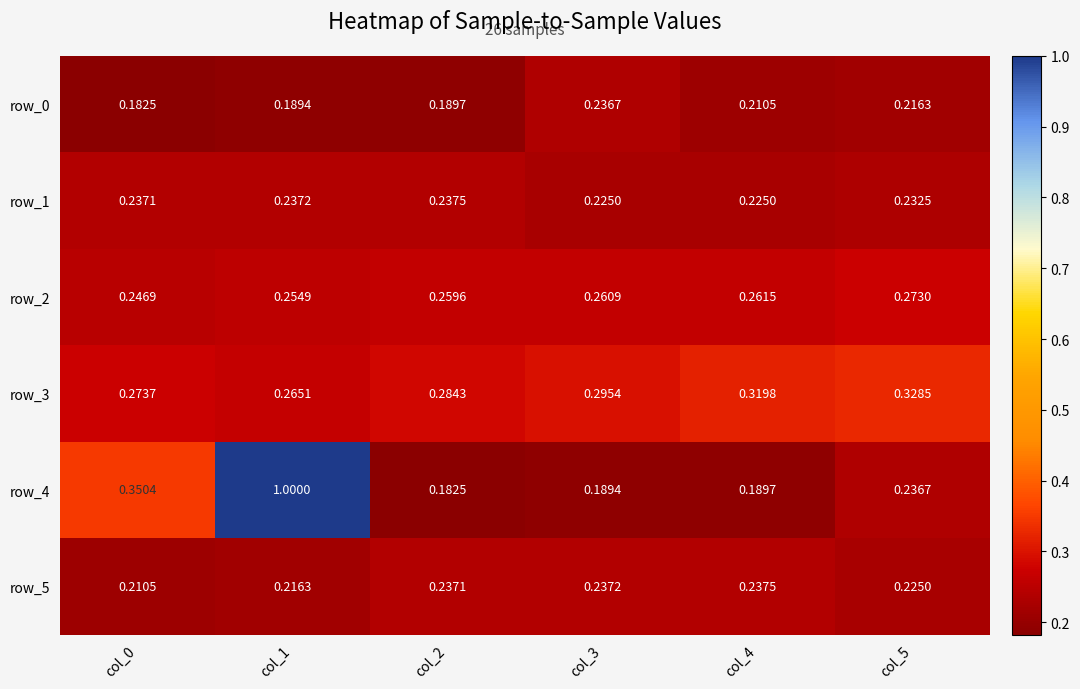

Is the value of row_4 at col_3 greater than the value of row_0 at col_4?

No